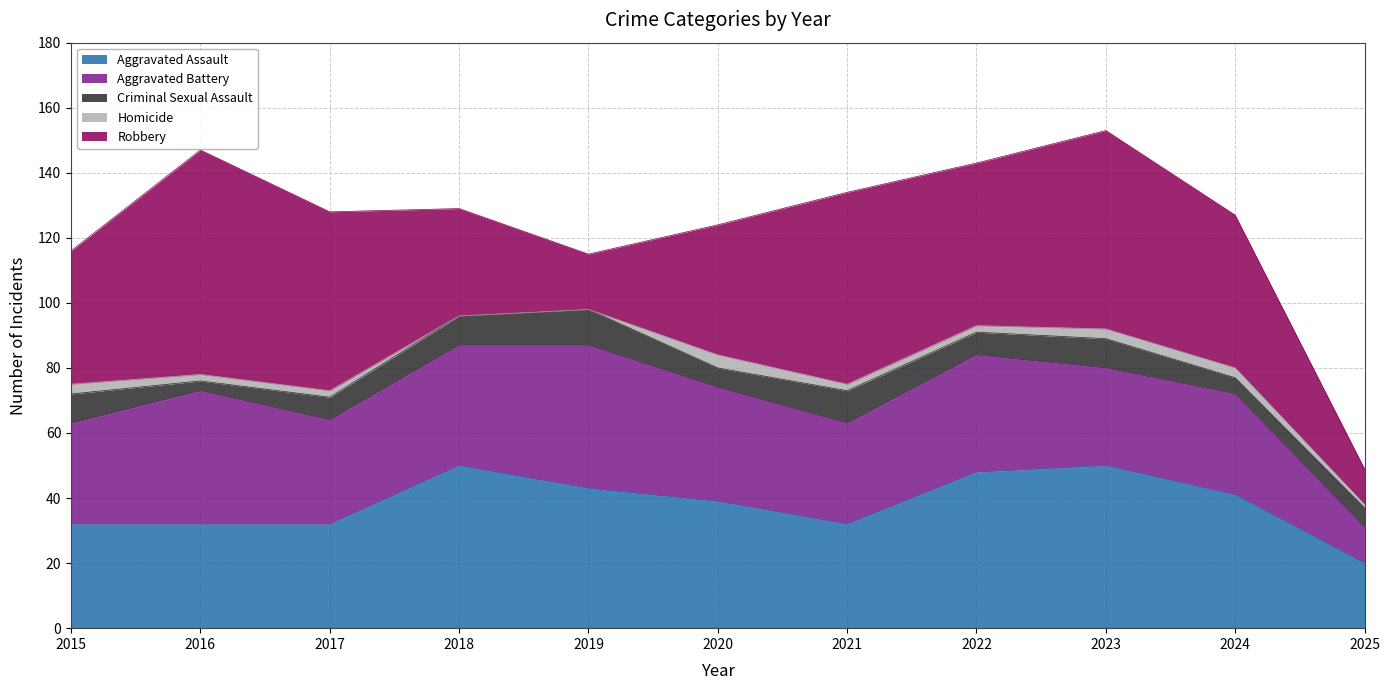

What is the value of the Aggravated Assault point at the 5th from the left?

43